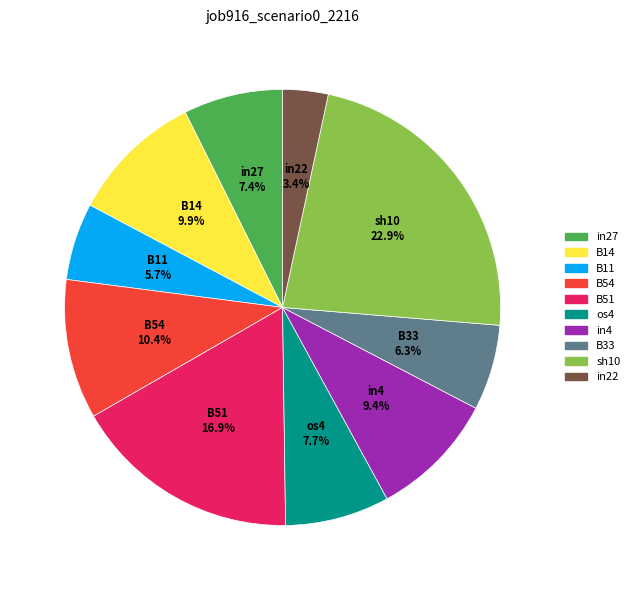

How many segments does this pie chart have?

10